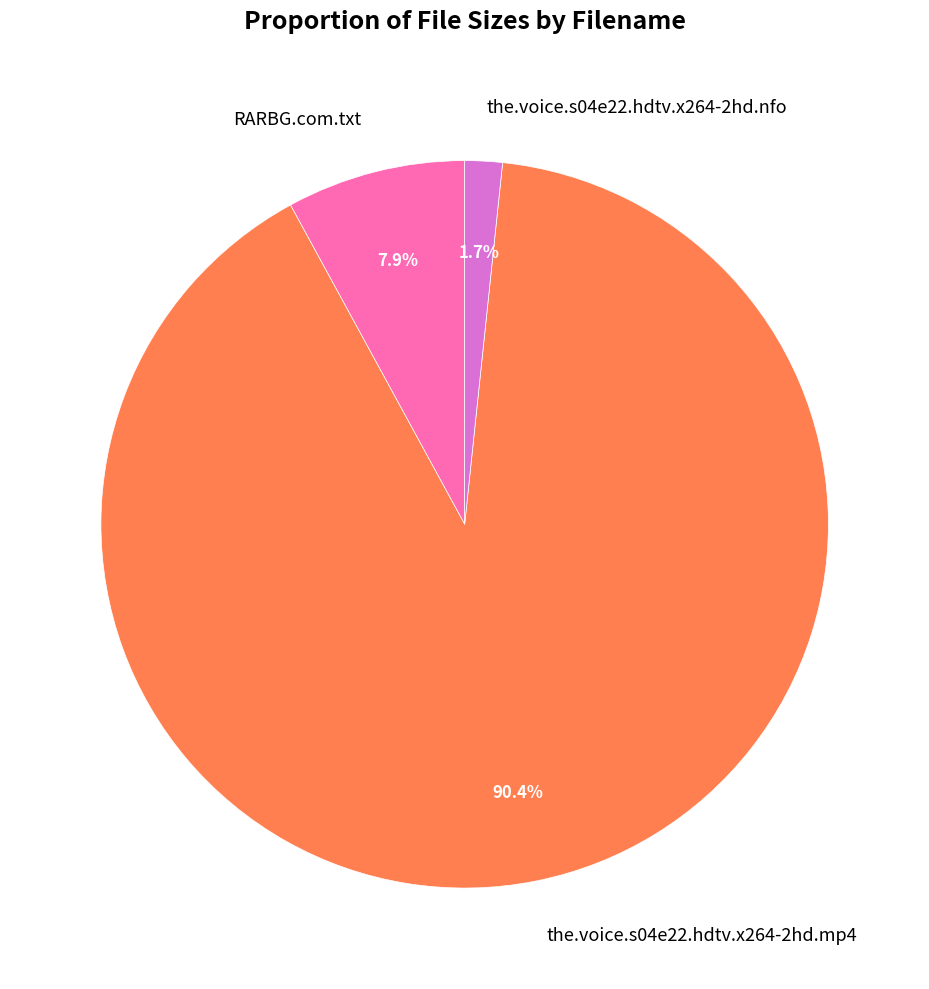

To the nearest percent, what is the difference between the RARBG.com.txt and the.voice.s04e22.hdtv.x264-2hd.nfo slice percentages?

6%